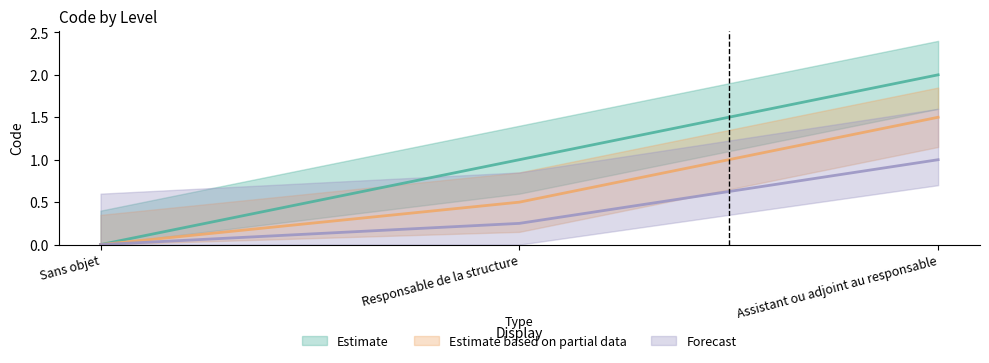

What is the greatest value displayed?

2.0